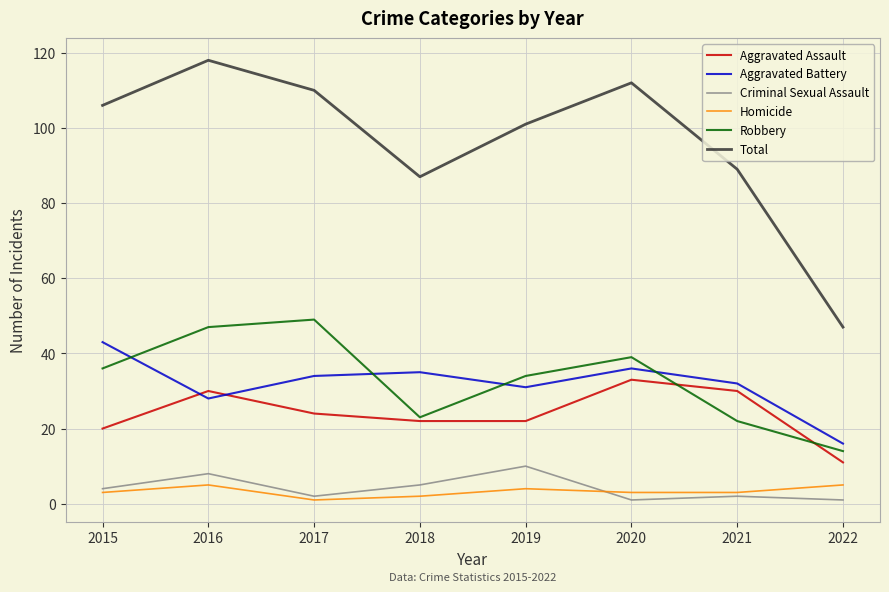

The Total series shows 112 at 2020. True or false?

True